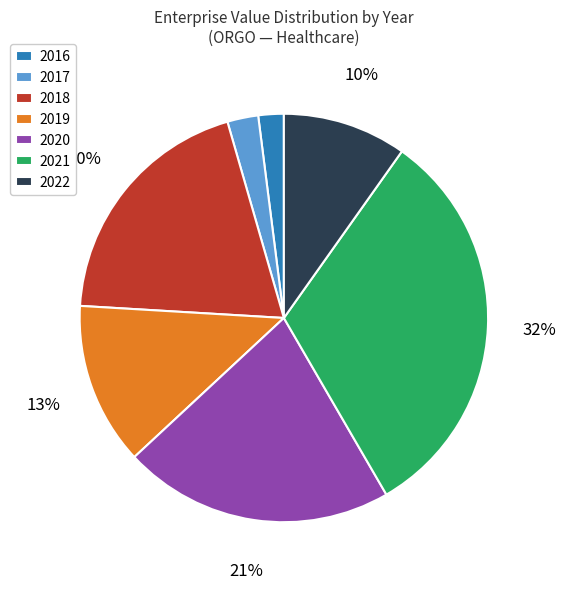

Is the sum of 2022 and 2019 greater than half?

No